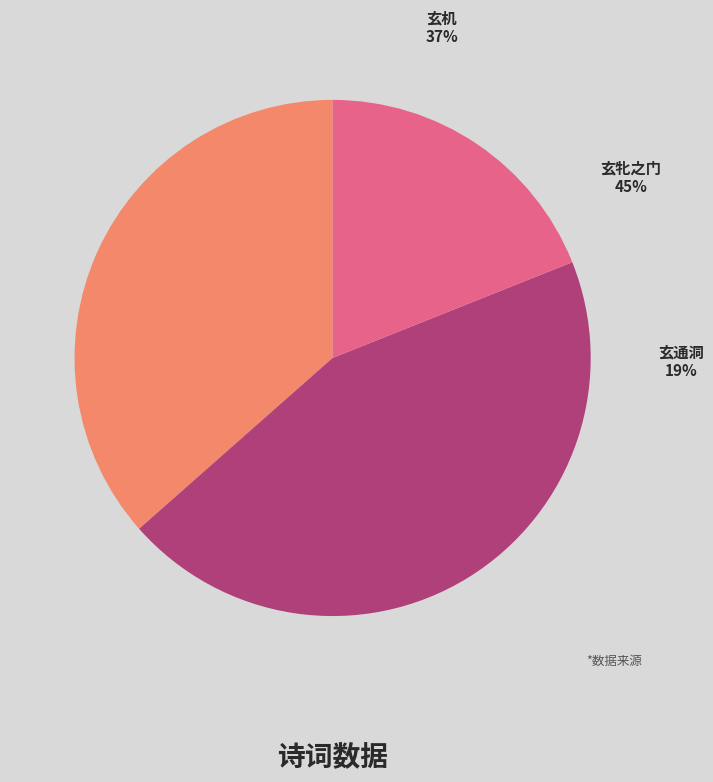

To the nearest percent, what is the average slice percentage?

33%